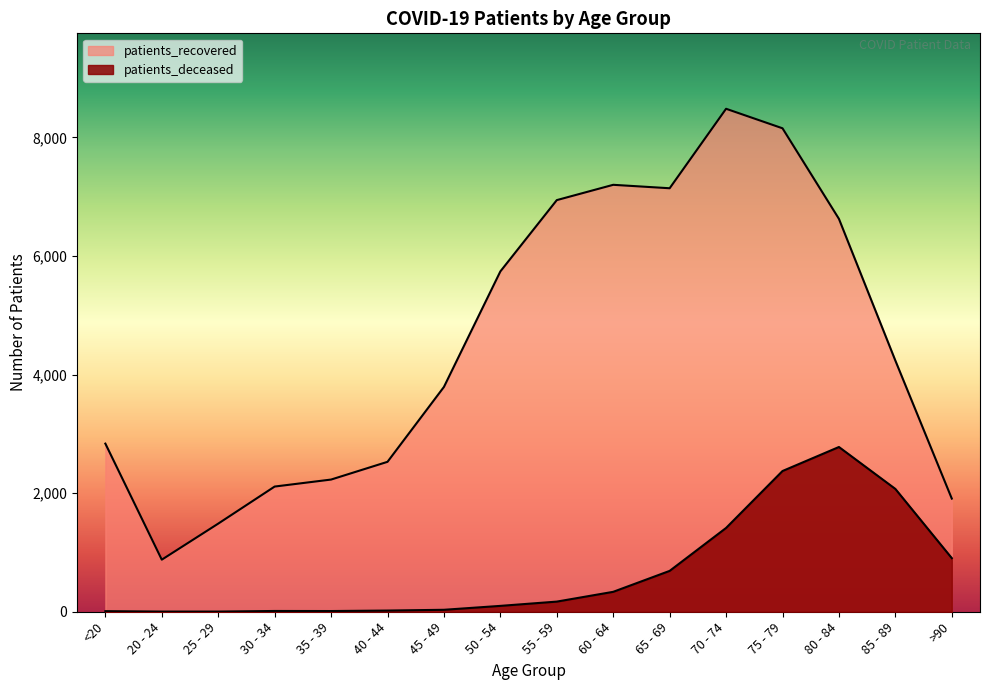

What is the sum of all patients_deceased values?

10928